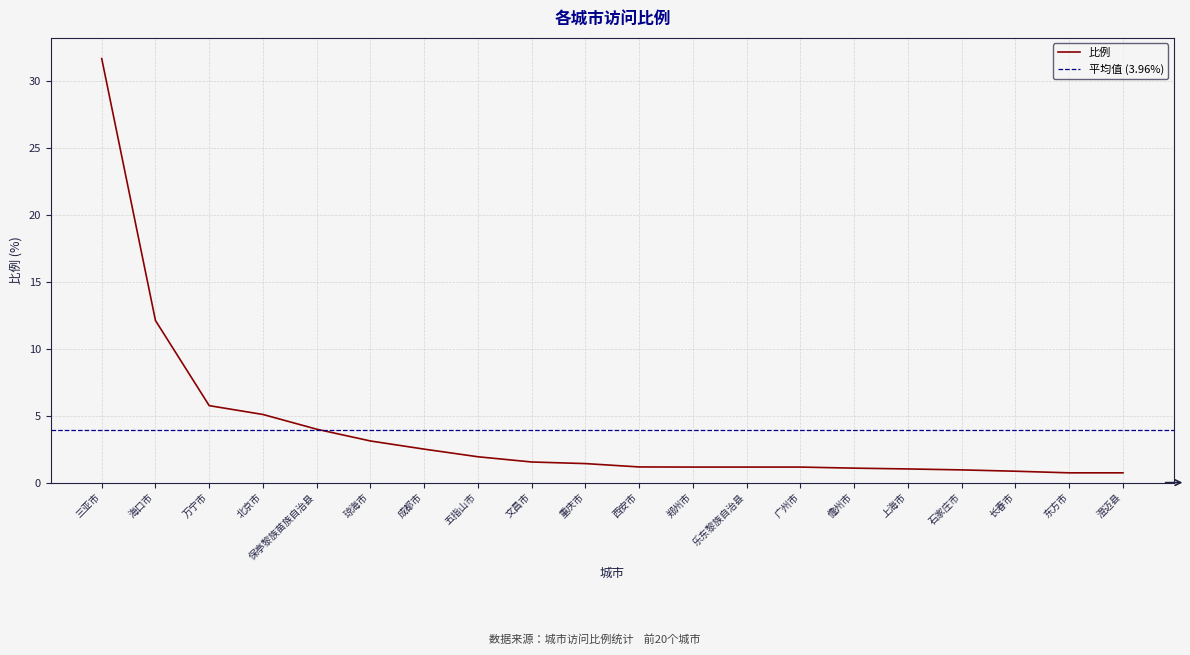

How many lines are shown in the chart?

1